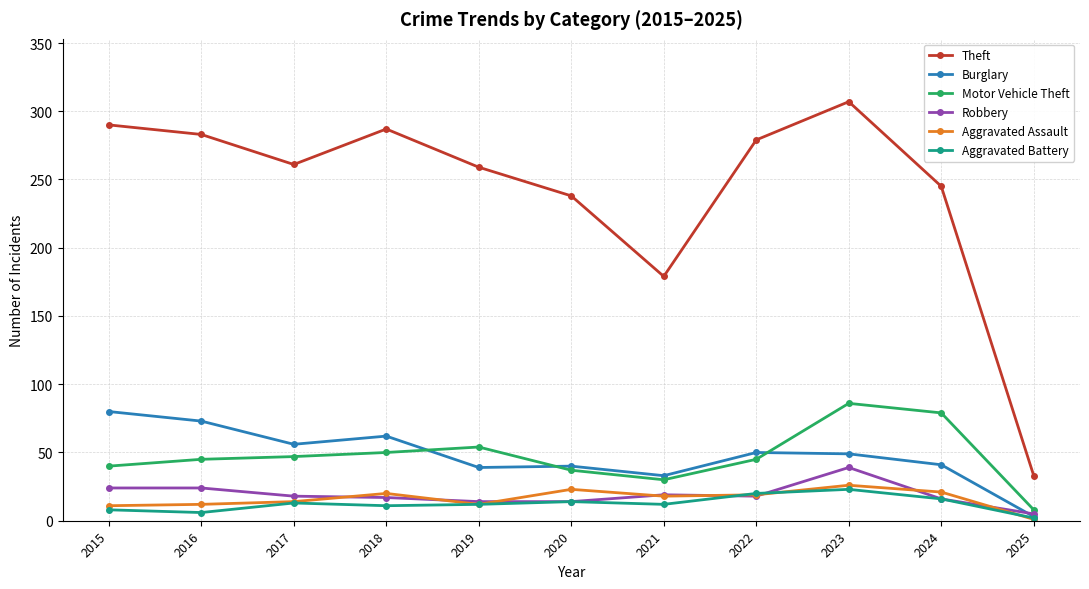

Which category has the highest value in the Aggravated Battery series?

2023